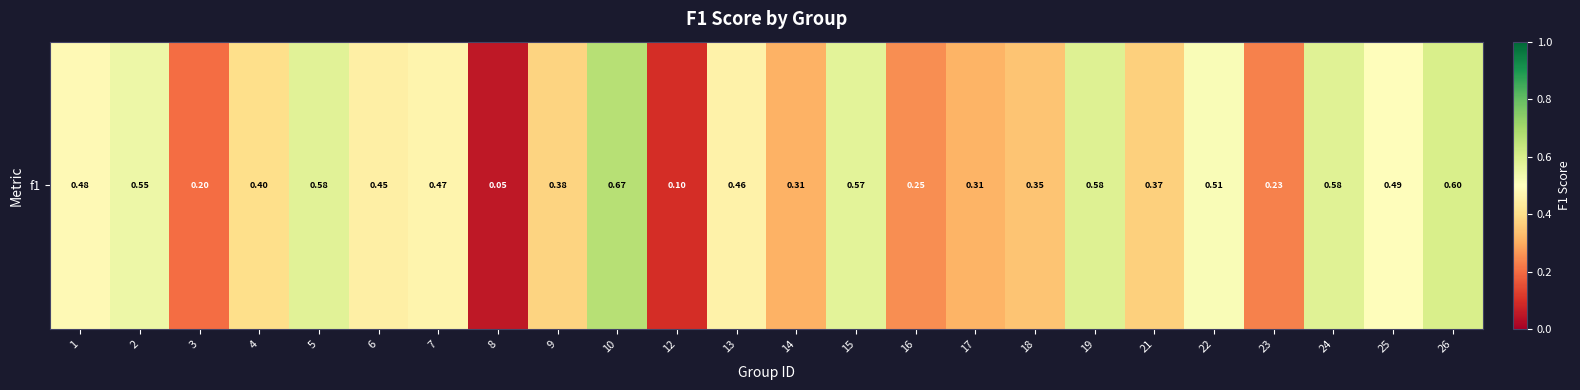

What is the sum of all values?

9.9